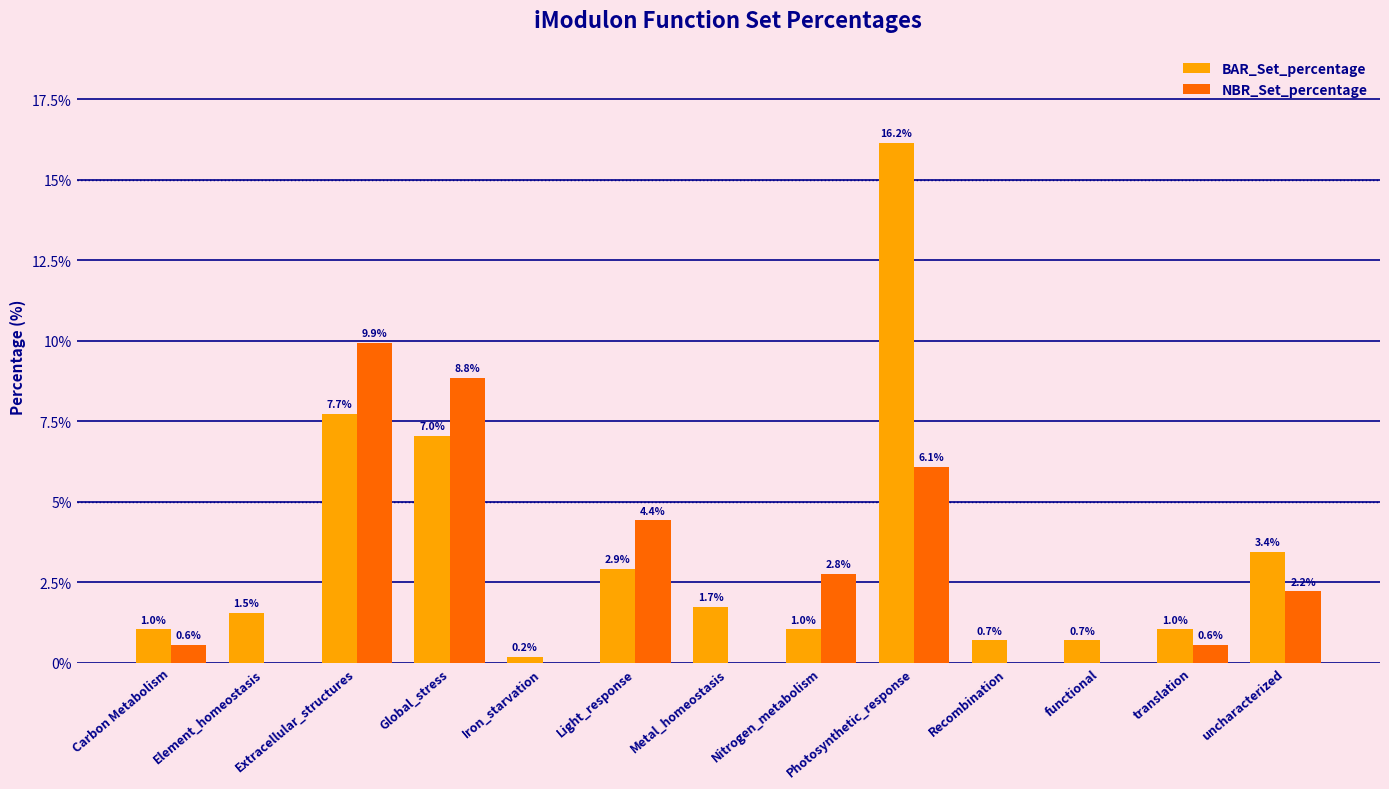

The NBR_Set_percentage series shows 2.8 at Nitrogen_metabolism. True or false?

True